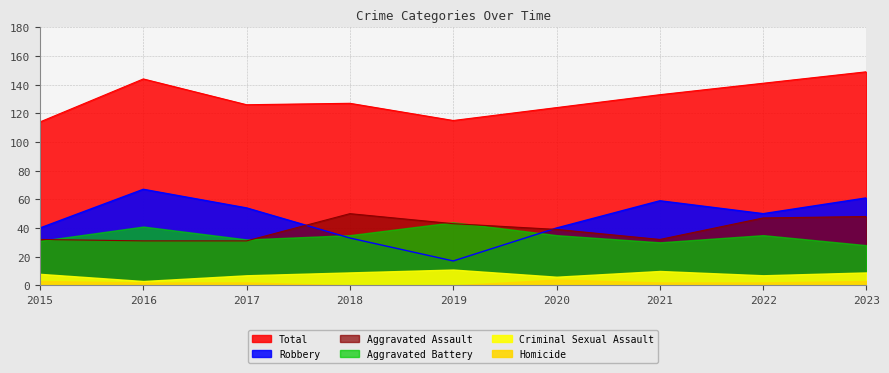

What is the sum of all Total values?

1173